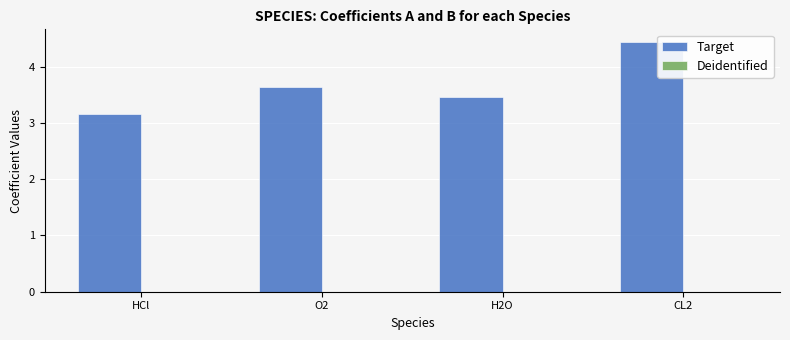

True or false: Target has a value of 1.2 at HCl.

False